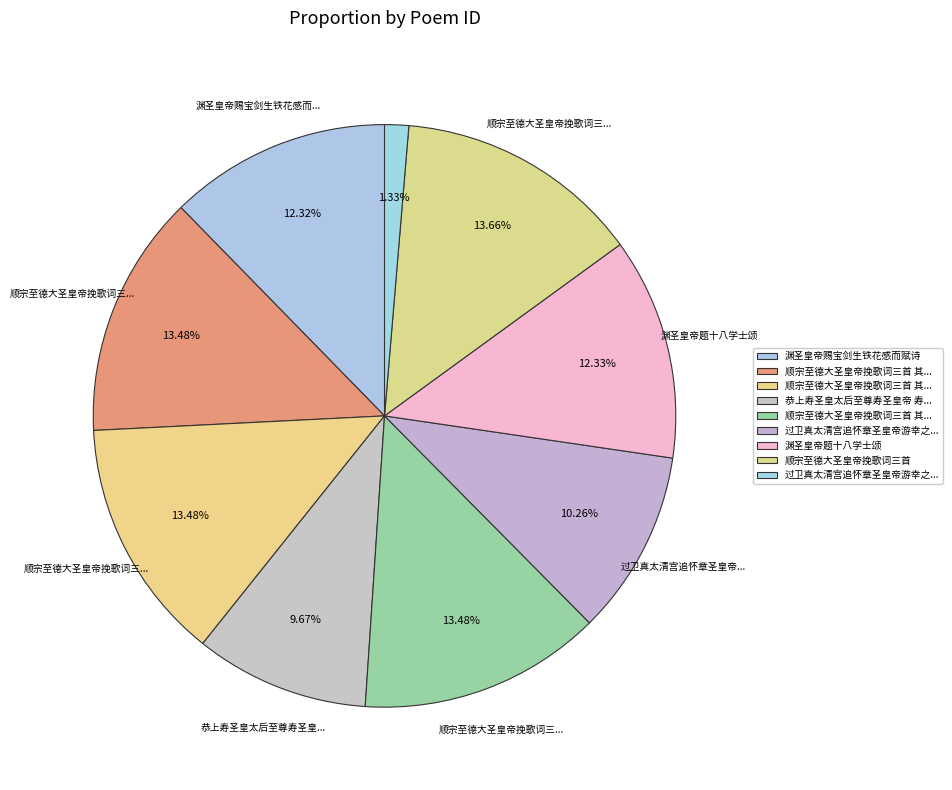

Rank the categories by value from lowest to highest.

过卫真太清宫追怀章圣皇帝游幸之盛小臣斐然, 恭上寿圣皇太后至尊寿圣皇帝 寿成皇后尊号册宝导引一首, 过卫真太清宫追怀章圣皇帝游幸之盛小臣斐然成韵, 渊圣皇帝赐宝剑生铁花感而赋诗, 渊圣皇帝题十八学士颂, 顺宗至德大圣皇帝挽歌词三首 其一, 顺宗至德大圣皇帝挽歌词三首 其二, 顺宗至德大圣皇帝挽歌词三首 其三, 顺宗至德大圣皇帝挽歌词三首